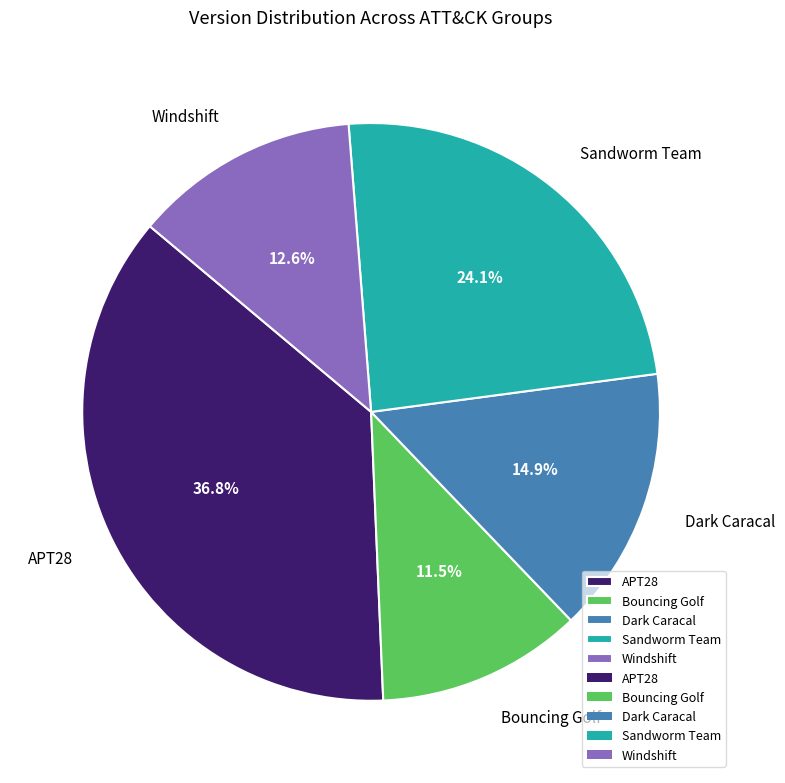

Which has a higher value, Windshift or Bouncing Golf?

Windshift